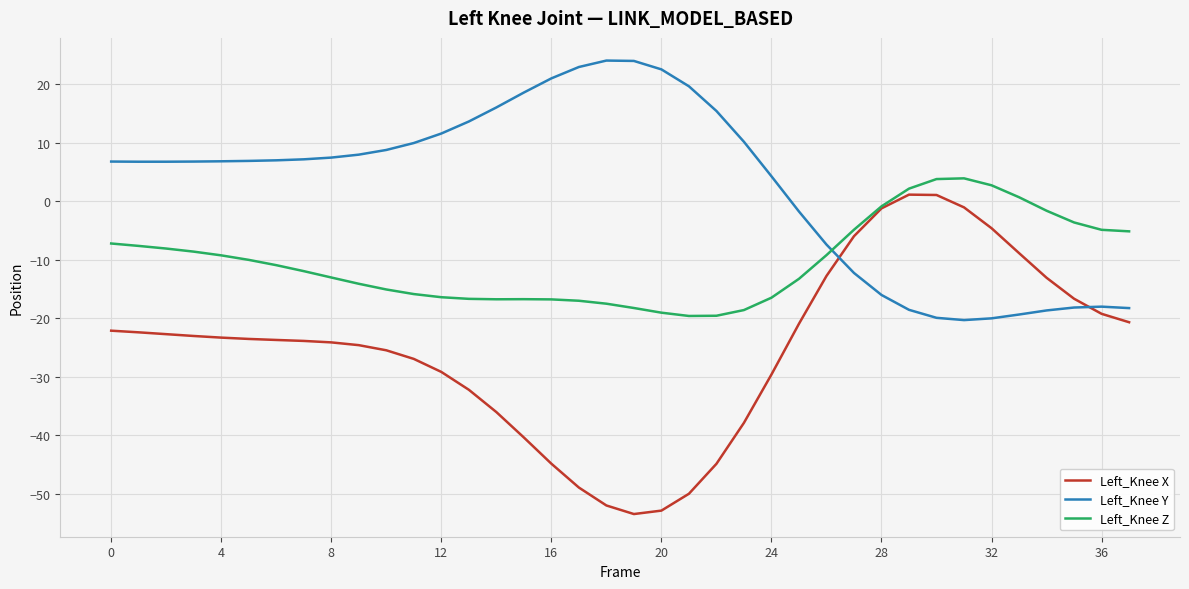

True or false: Left_Knee Y and Left_Knee X intersect in this chart.

True